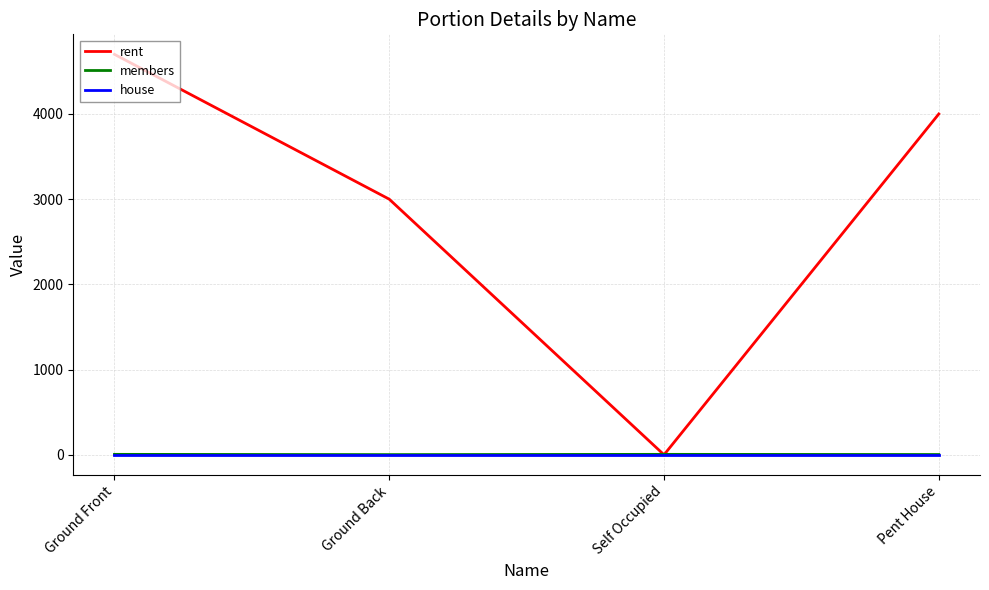

Which category has the highest value across all series?

Ground Front